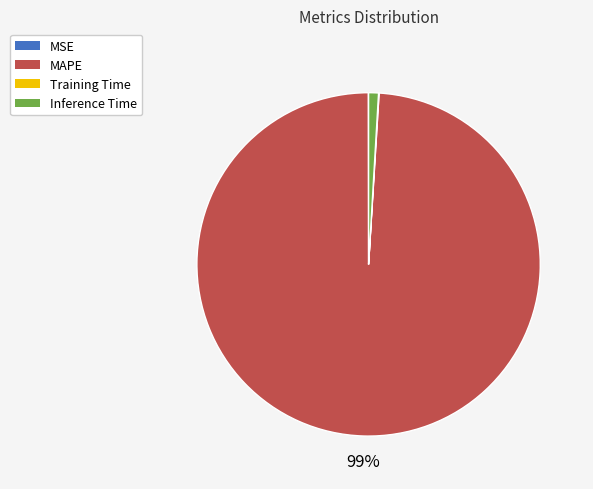

To the nearest percent, what percentage of the pie is MAPE?

99%